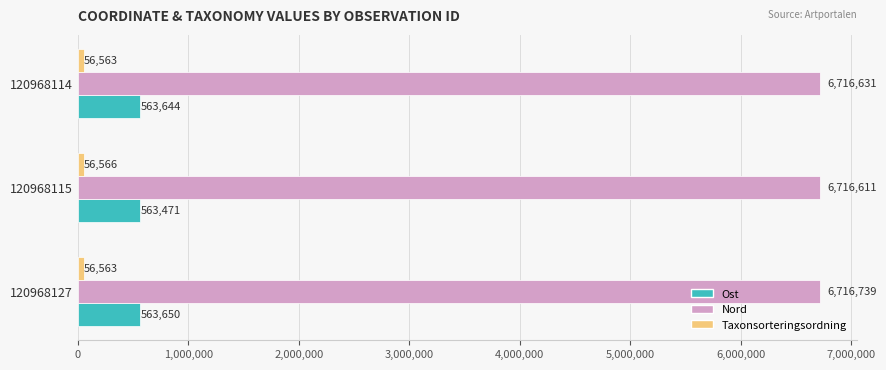

Which category has the highest value across all series?

120968127